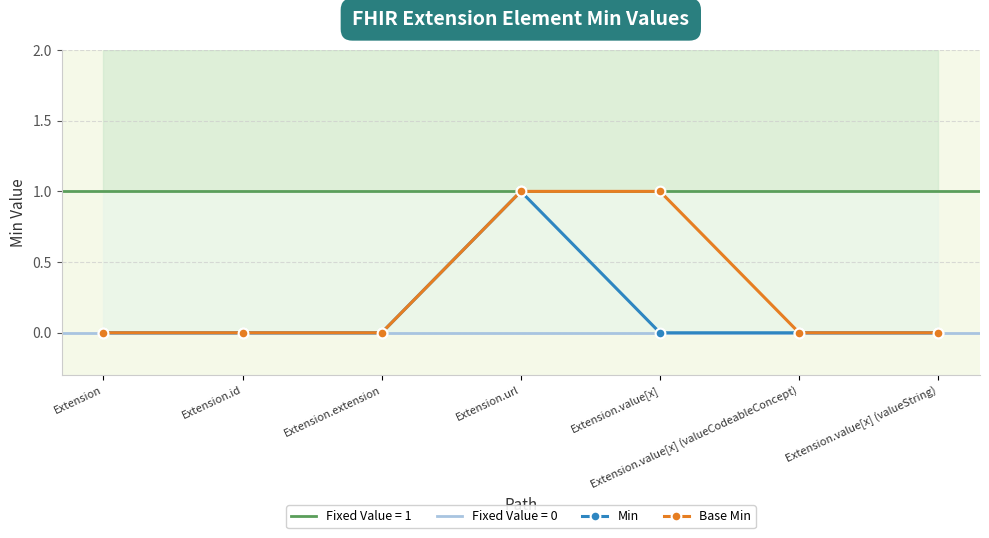

At which label does Base Min reach its minimum?

Extension